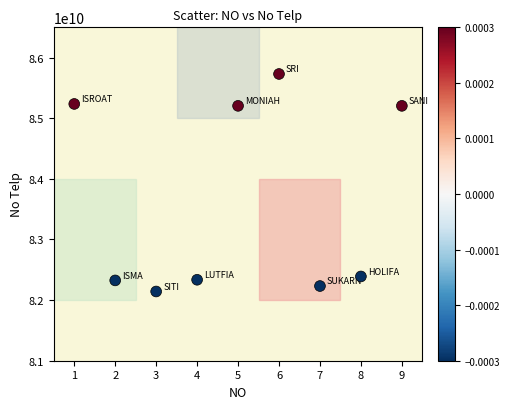

What is the average Y value?

83644573855